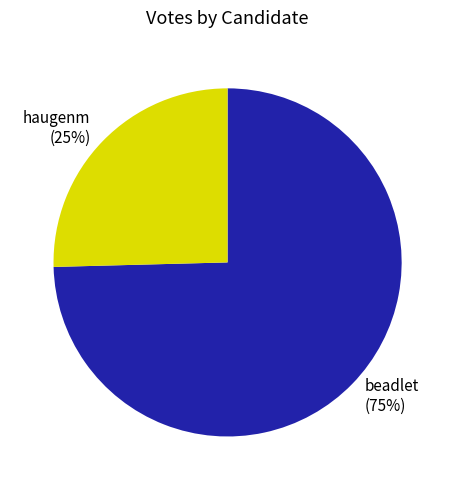

Rank the categories by value from lowest to highest.

haugenm, beadlet